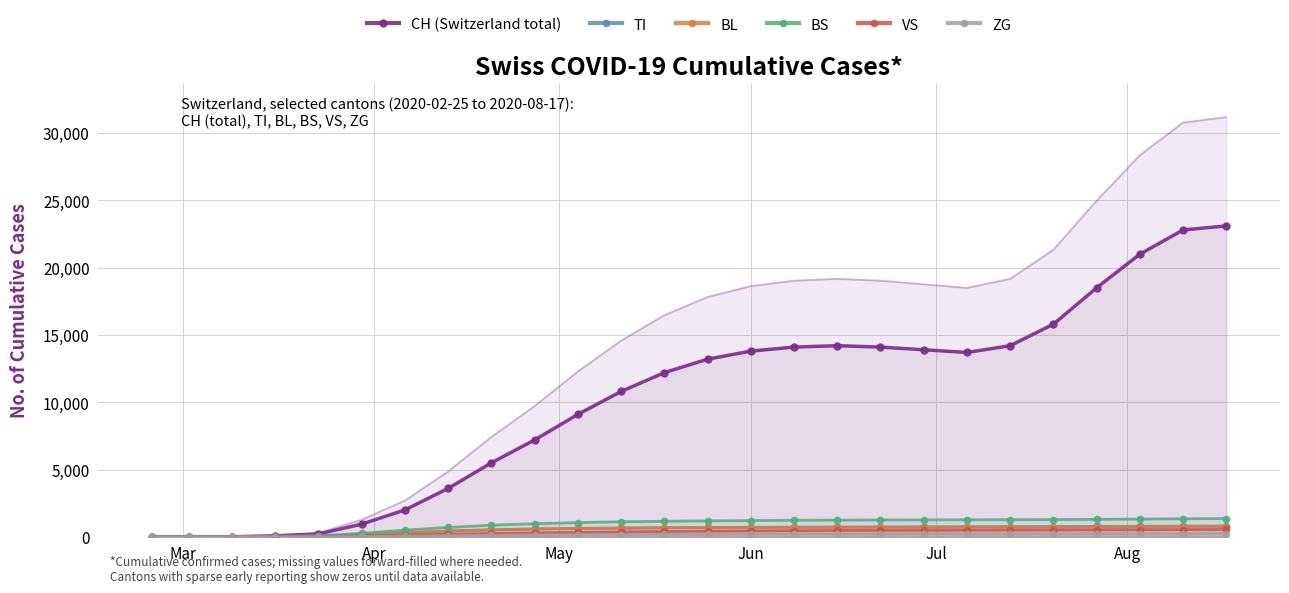

At which label does ZG first exceed 198?

Jun